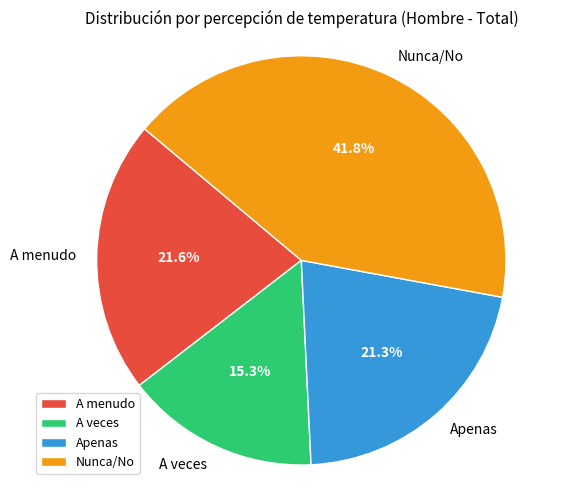

True or false: A veces accounts for 15% of the total.

True